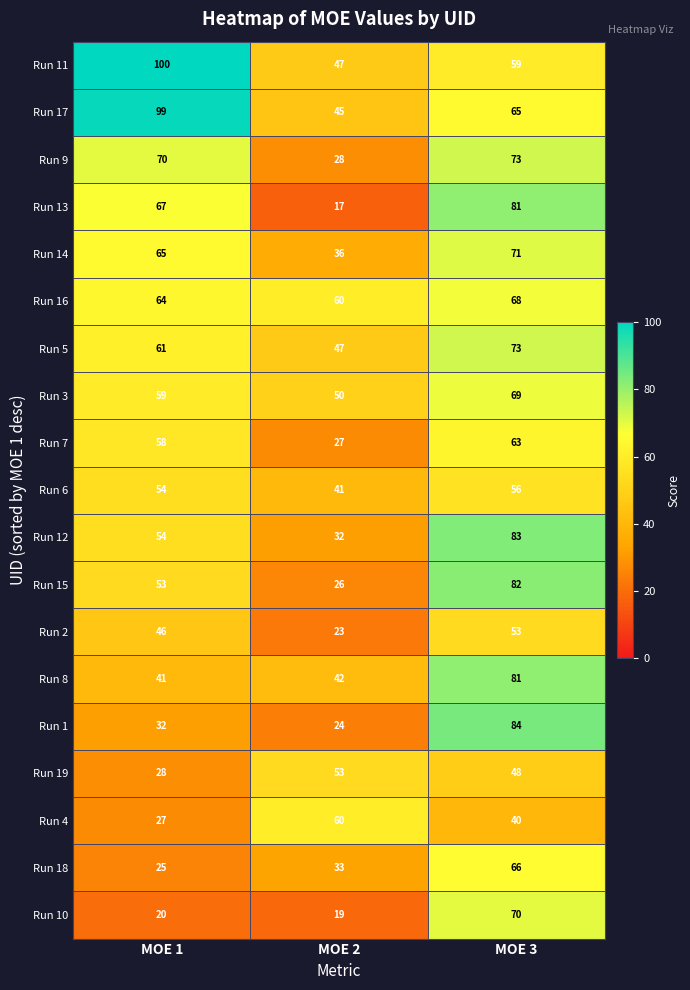

The Run 18 series shows 44 at MOE 1. True or false?

False